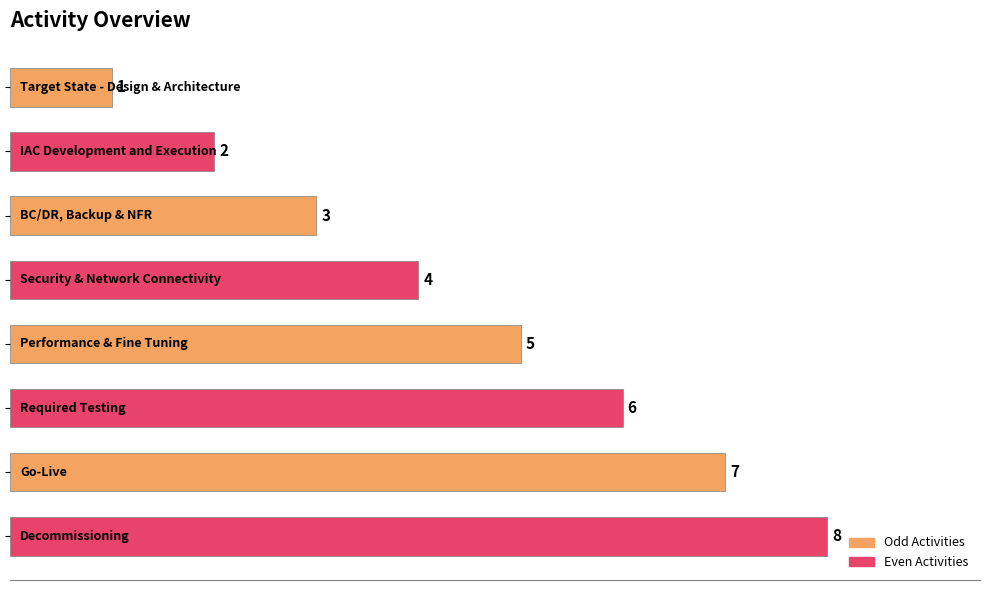

Count the values in the range 3 to 7.

5